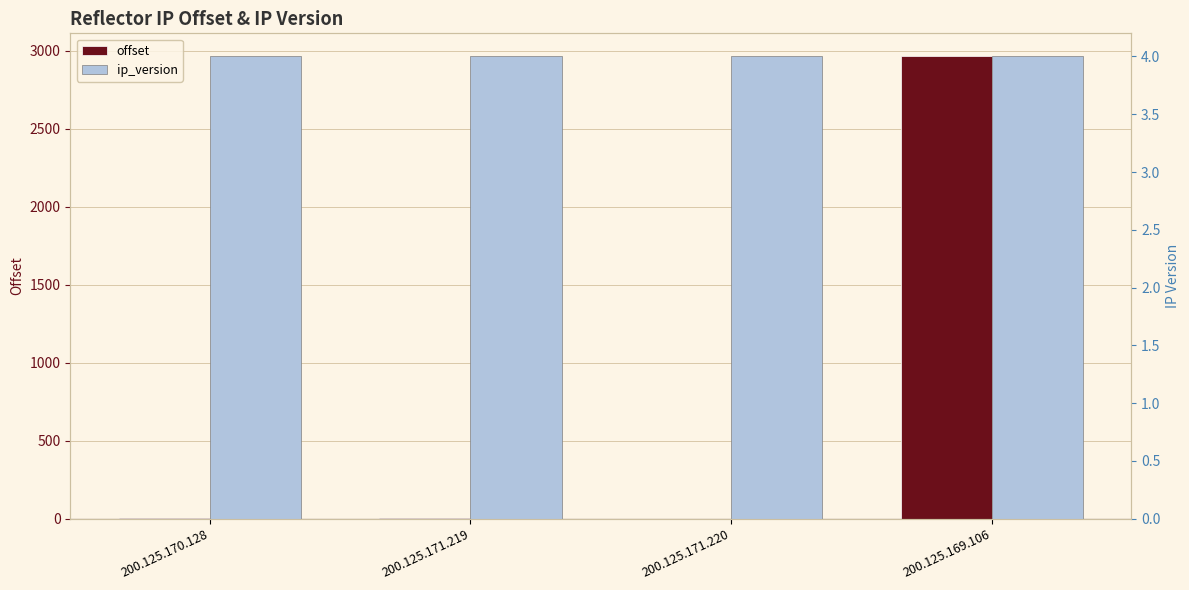

Rank the categories by ip_version value from highest to lowest.

200.125.170.128, 200.125.171.219, 200.125.171.220, 200.125.169.106